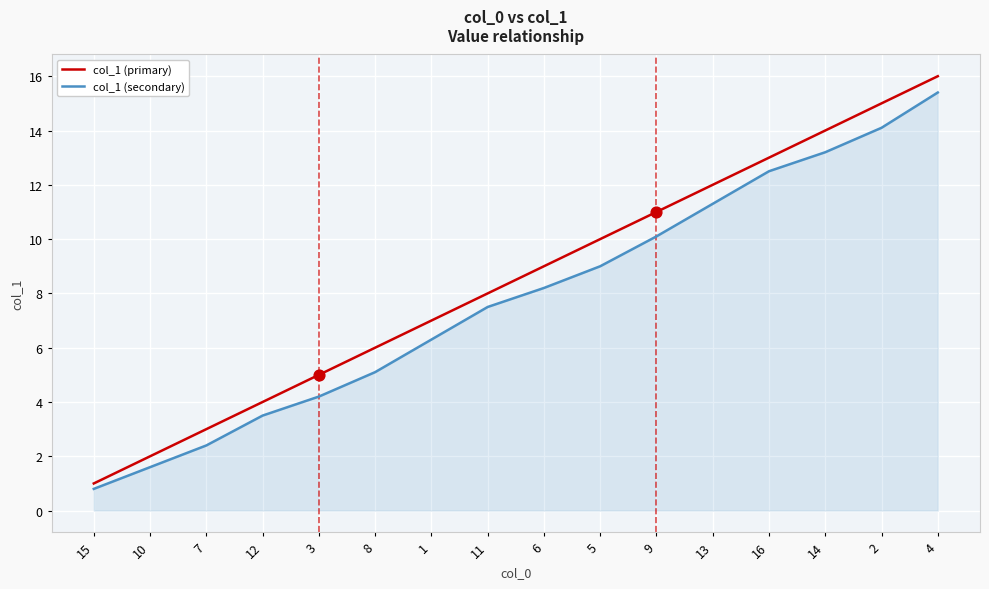

What are all the series names shown in the legend?

col_1 (primary), col_1 (secondary)